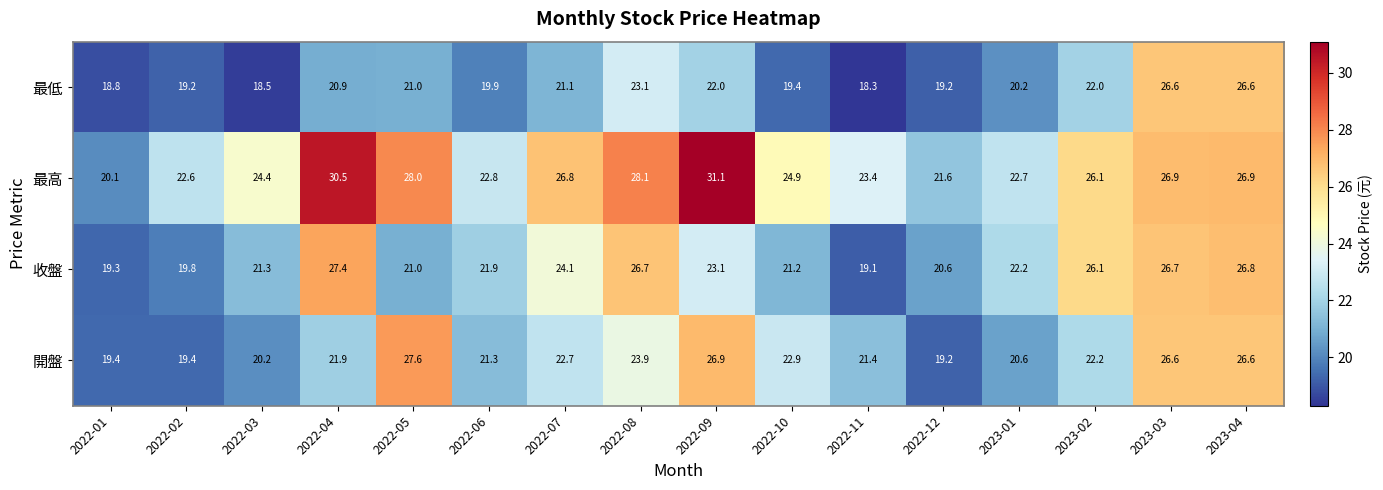

Which series changed the most between 2022-04 and 2022-05?

收盤